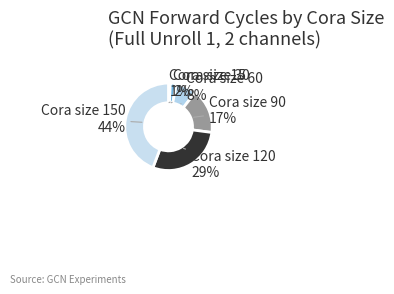

To the nearest percent, what is the average slice percentage?

17%